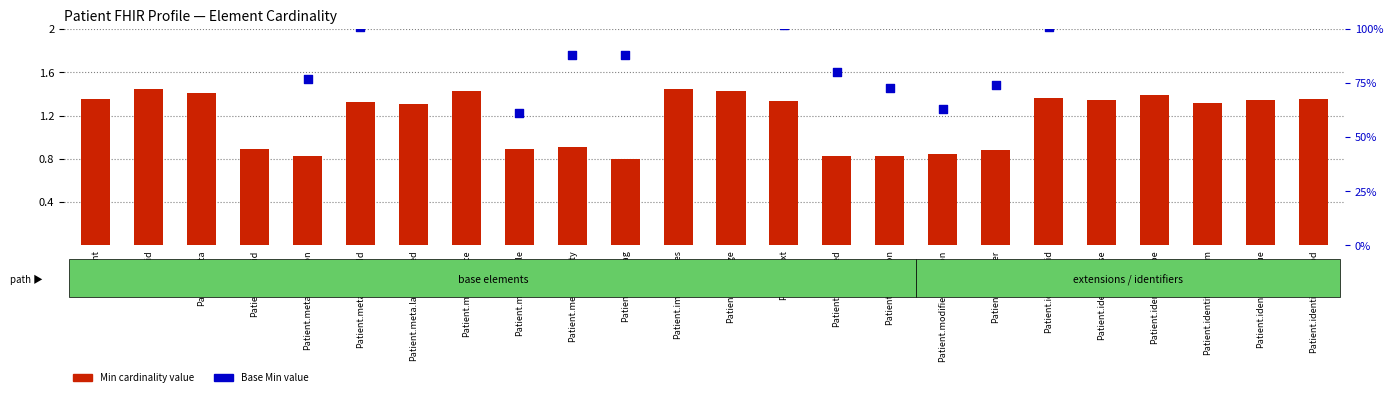

Which series contains the highest Y value?

Base Min value